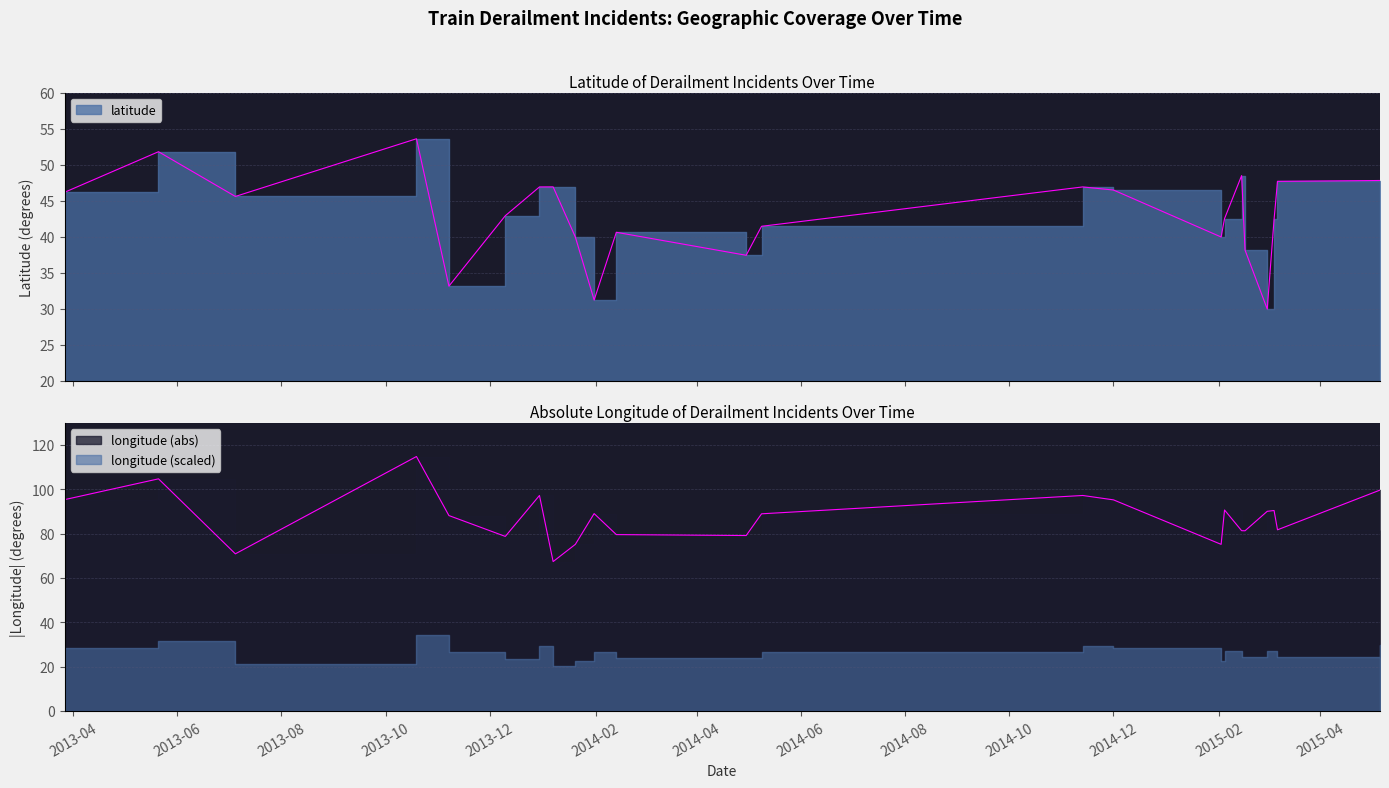

What is the difference between the longitude values at 2015-03-07 and 2013-12-30?

15.5